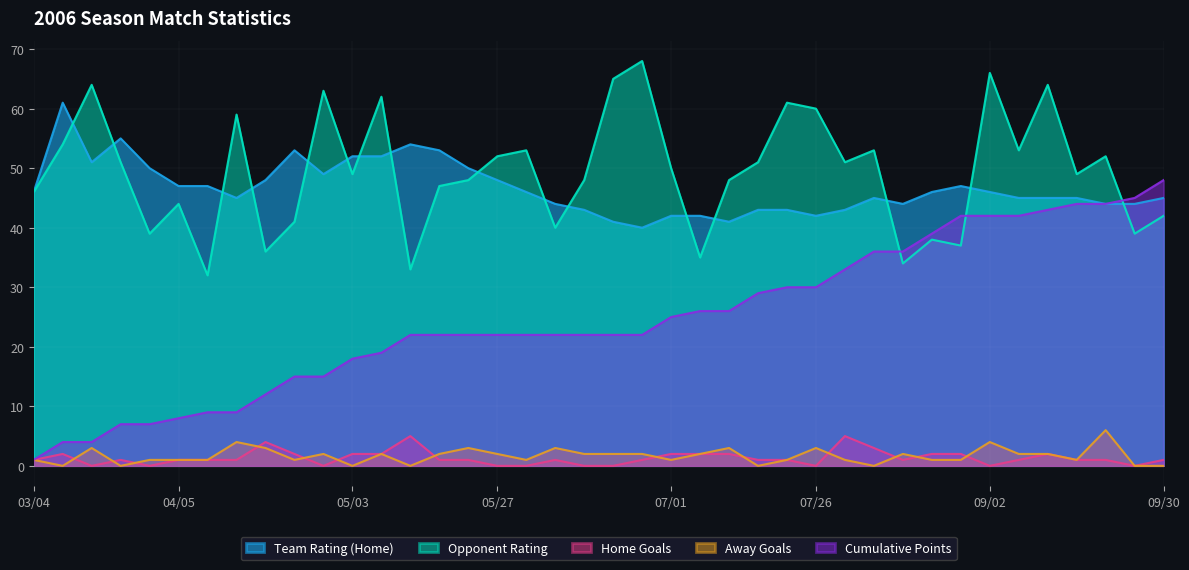

True or false: Team Rating (Home) and Opponent Rating cross at least once.

True